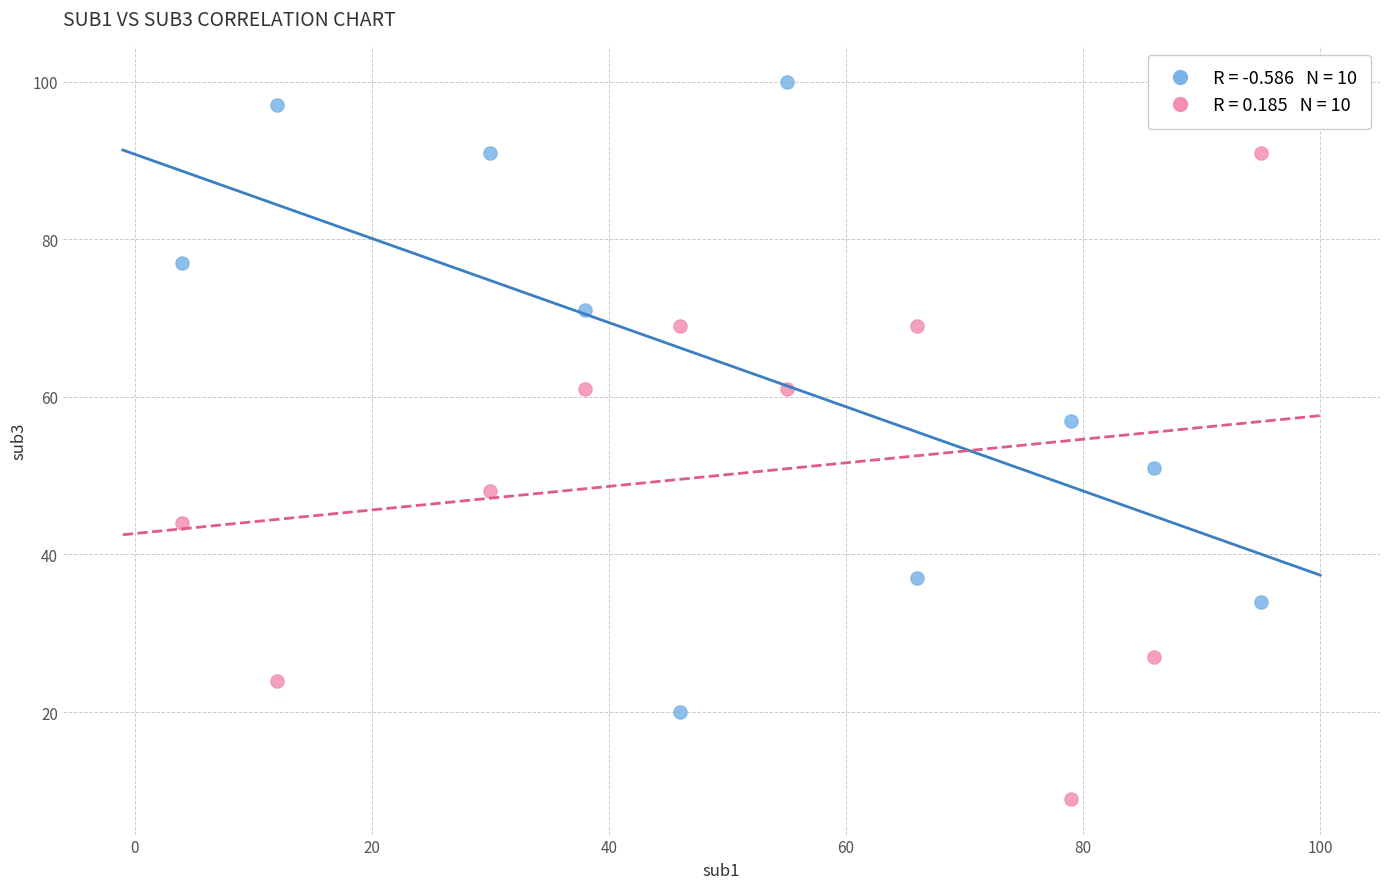

Across all data points, what is the range of Y values (max minus min)?

91